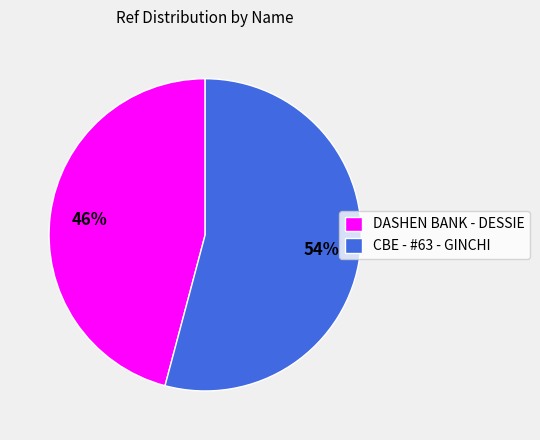

To the nearest percent, what is the difference between the CBE - #63 - GINCHI and DASHEN BANK - DESSIE slice percentages?

8%